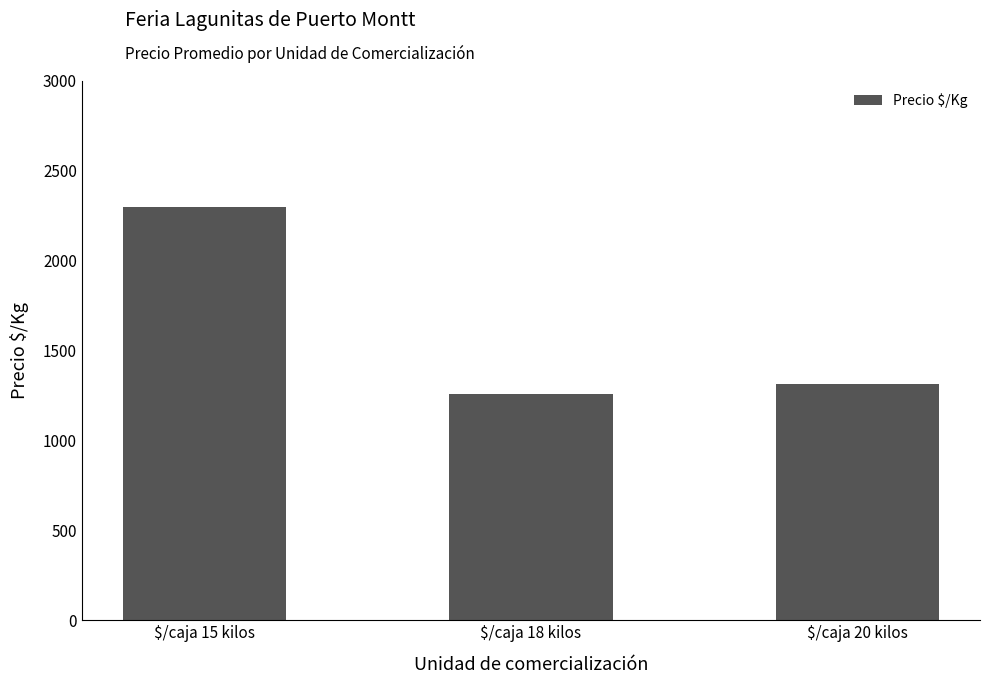

What is the change in value from $/caja 15 kilos to $/caja 20 kilos?

-985